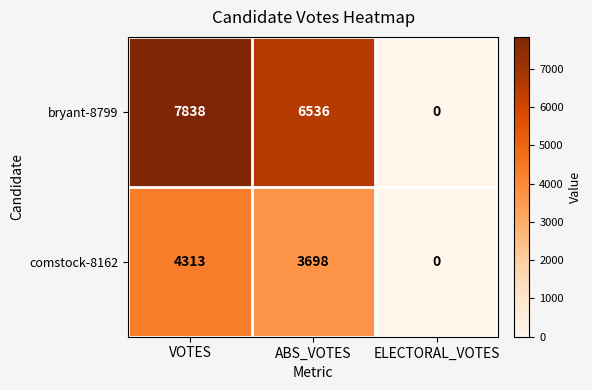

At how many categories does at least one series exceed 5012?

2